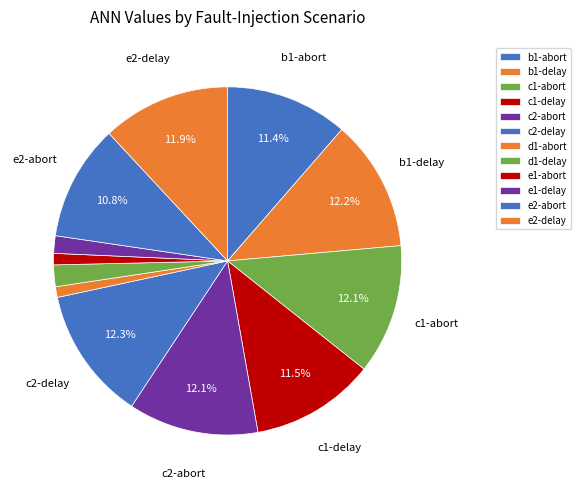

Which slice is the smallest?

d1-abort